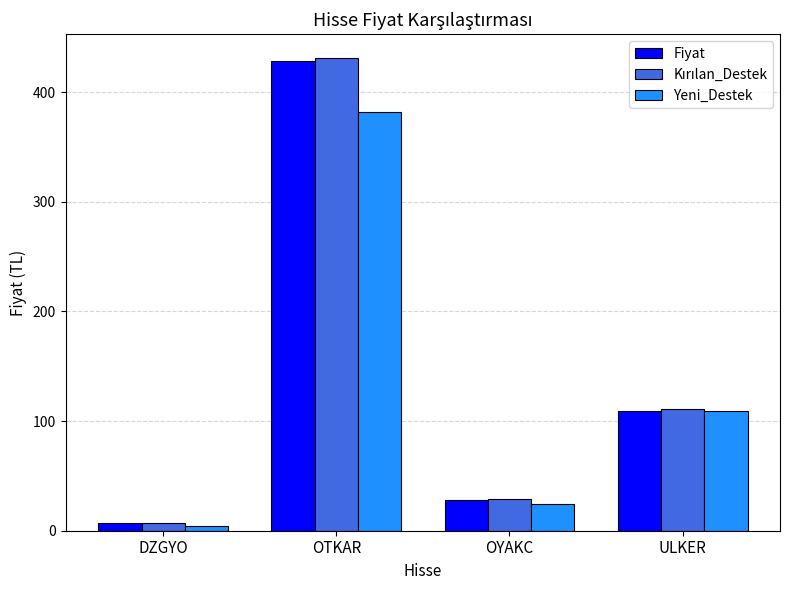

Which series changed the most between DZGYO and ULKER?

Yeni_Destek